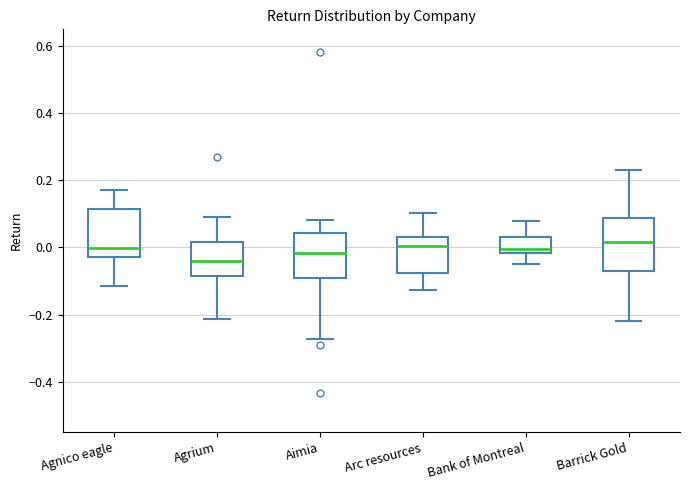

Where does the median line of the box for Barrick Gold sit on the y-axis? The values are not printed on the chart, so give them approximately, as read against the axis.

0.02